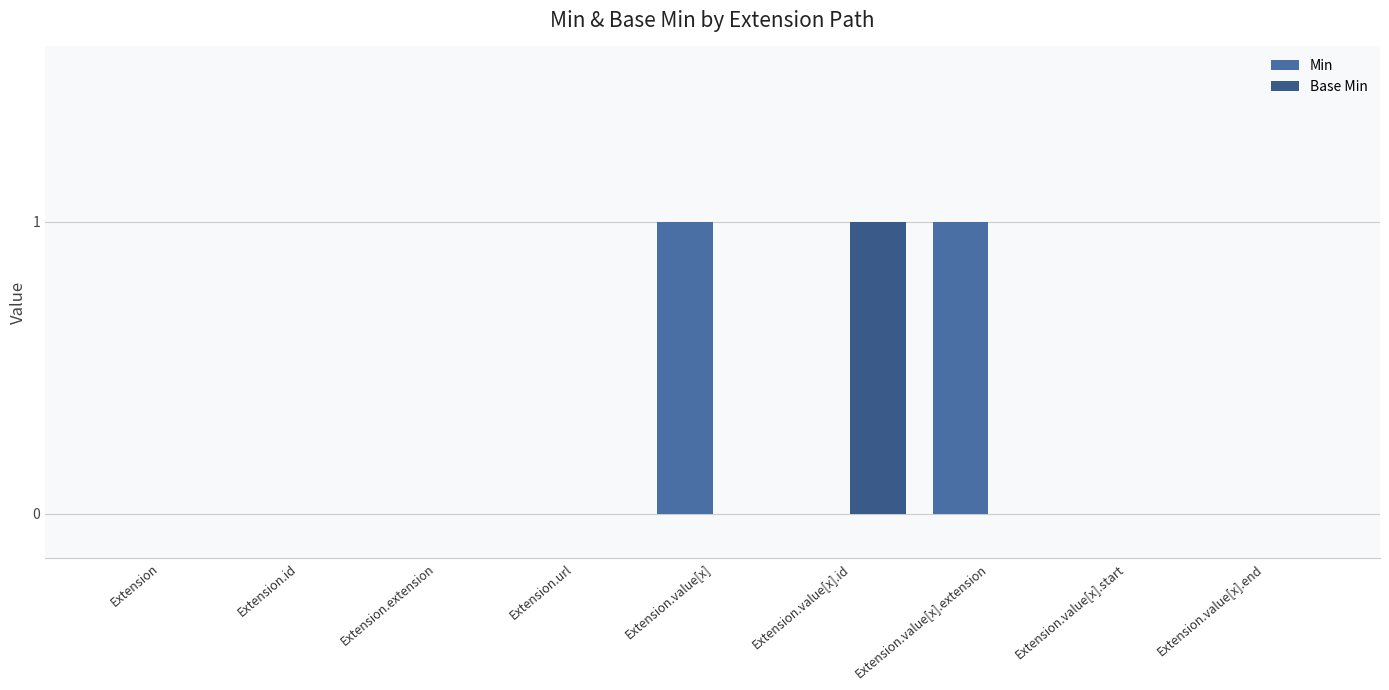

Which has a higher value, Extension.extension or Extension.value[x].end?

Extension.extension